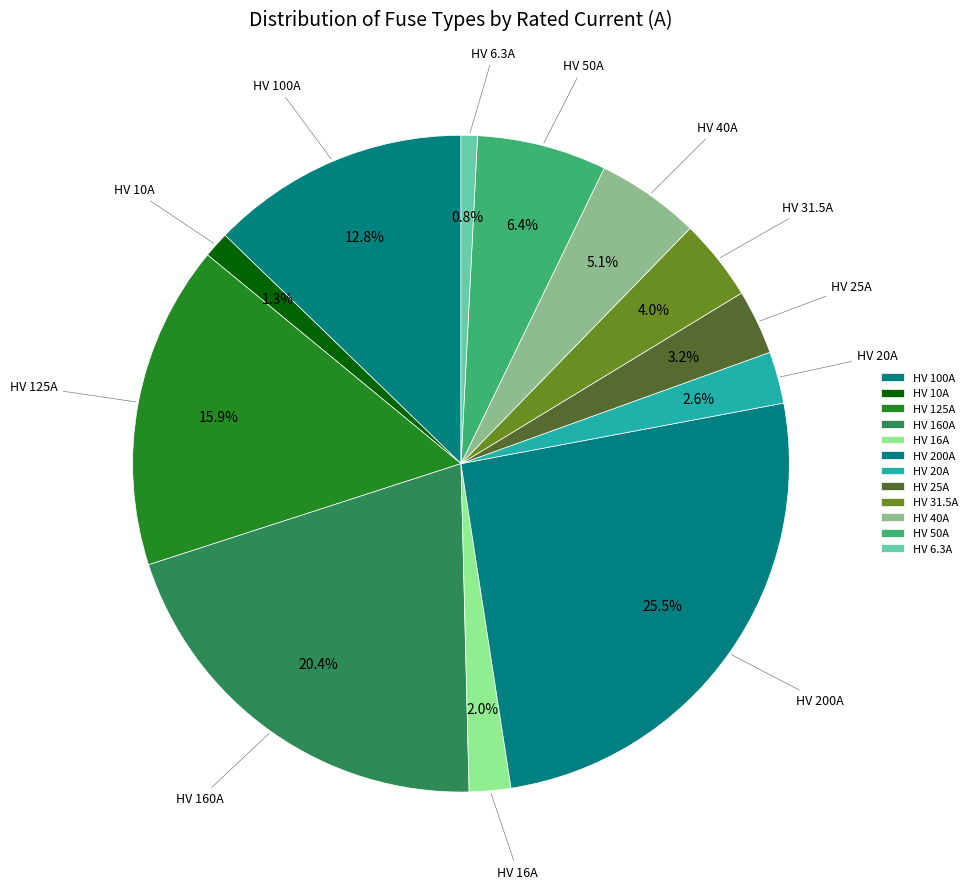

How many segments does this pie chart have?

12